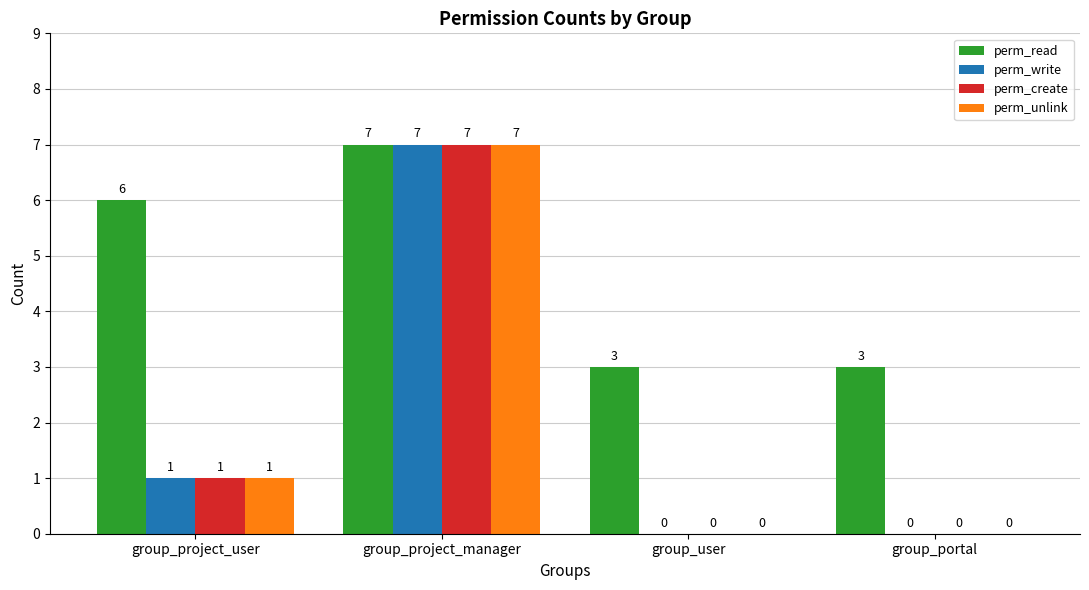

Is it true that perm_unlink equals 0 at group_portal?

True